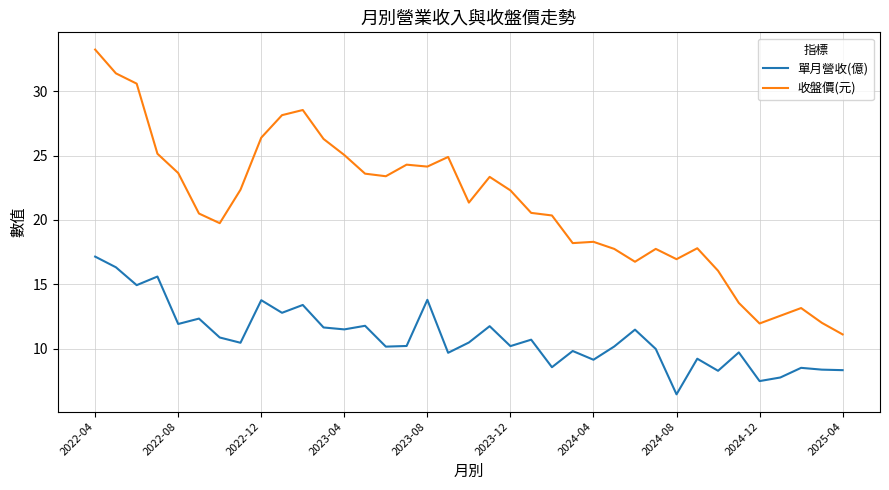

How many distinct data groups are displayed?

2